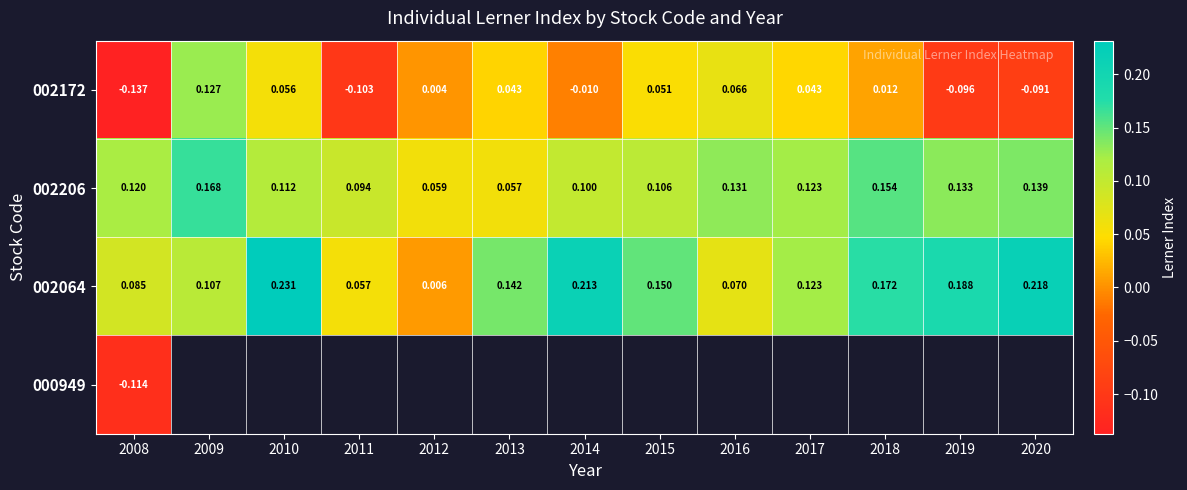

At which label does 002206 reach its minimum?

2013